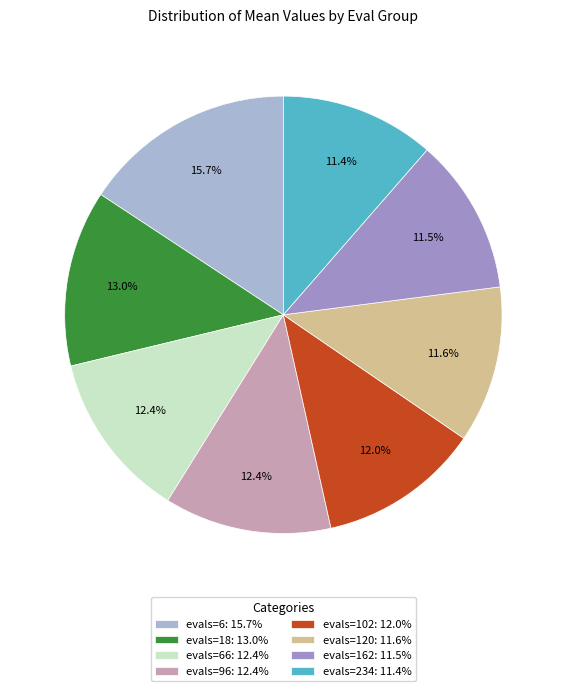

Combined, do evals=234: 11.4% and evals=6: 15.7% account for over 50%?

No